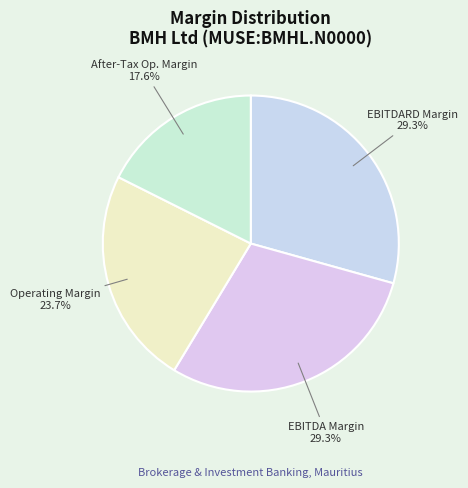

To the nearest percent, what is the average slice percentage?

25%